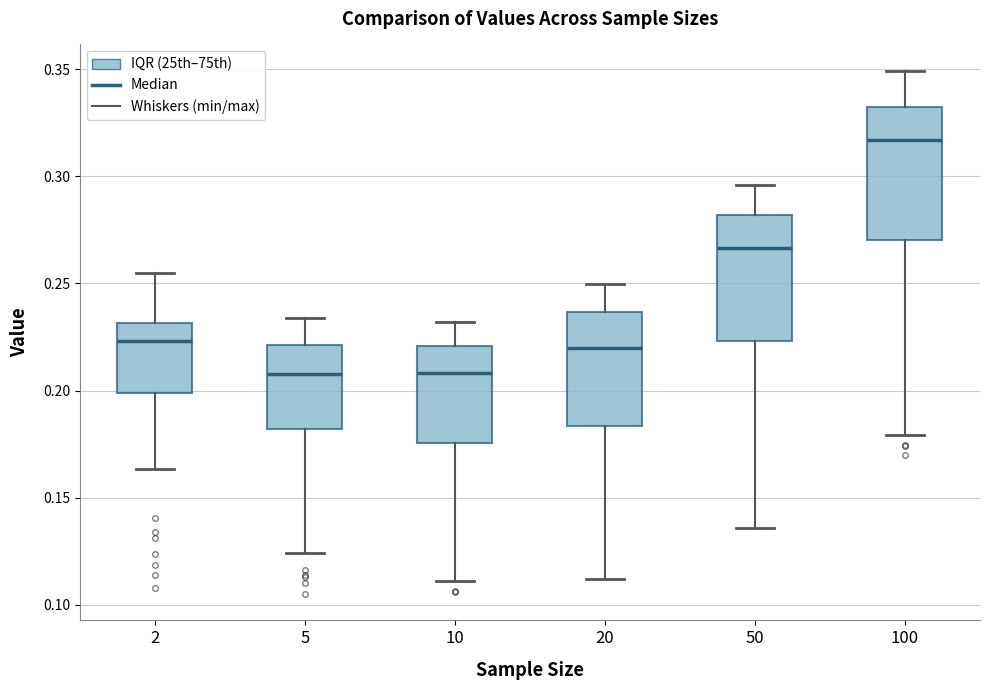

Where does the upper whisker of the box at x = 50 end on the y-axis? The values are not printed on the chart, so give them approximately, as read against the axis.

0.295